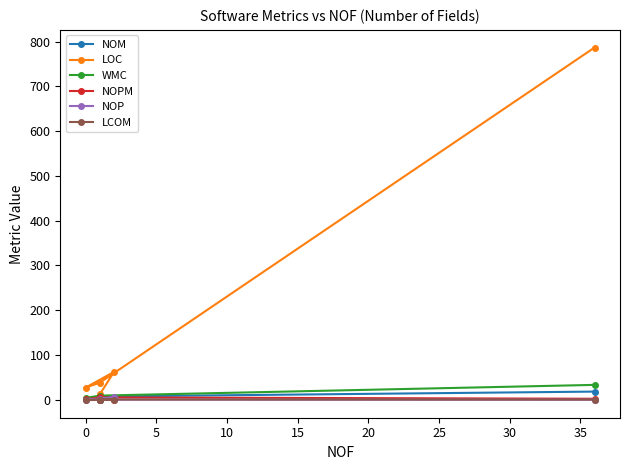

What are all the series names shown in the legend?

NOM, LOC, WMC, NOPM, NOP, LCOM